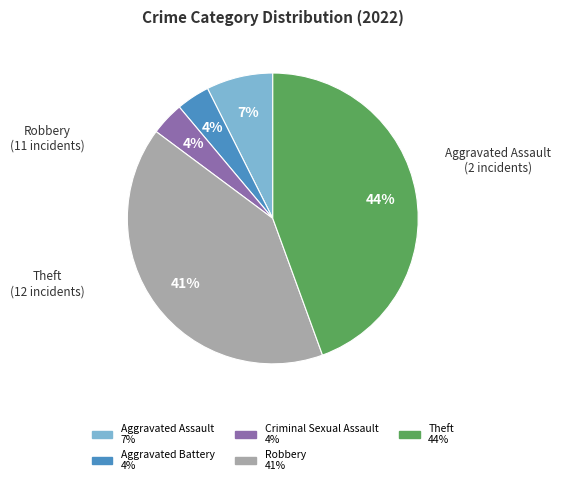

How many slices are in this pie chart?

5